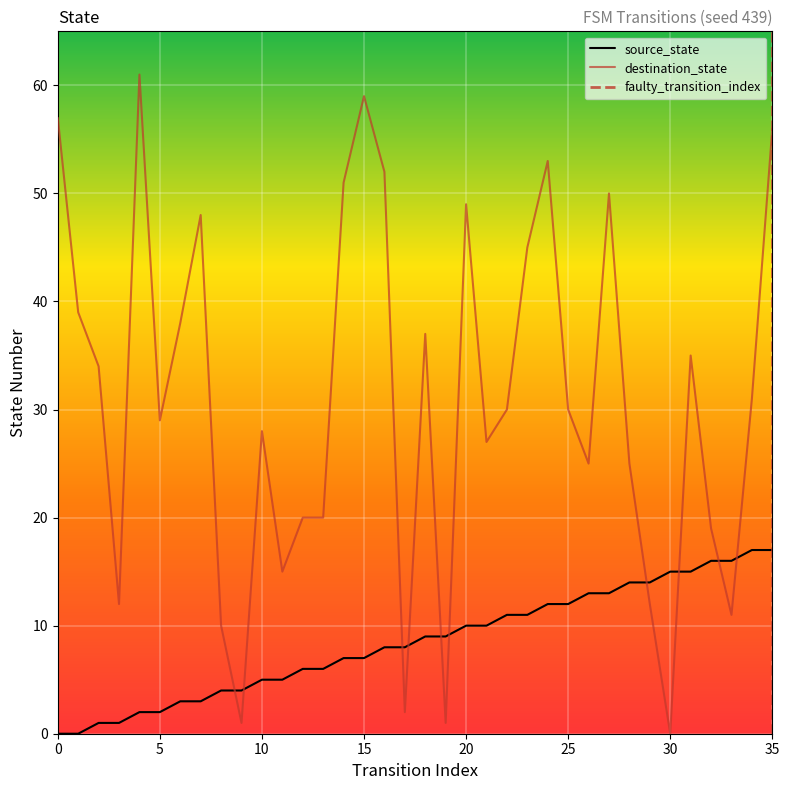

At which label does source_state first exceed 9?

20